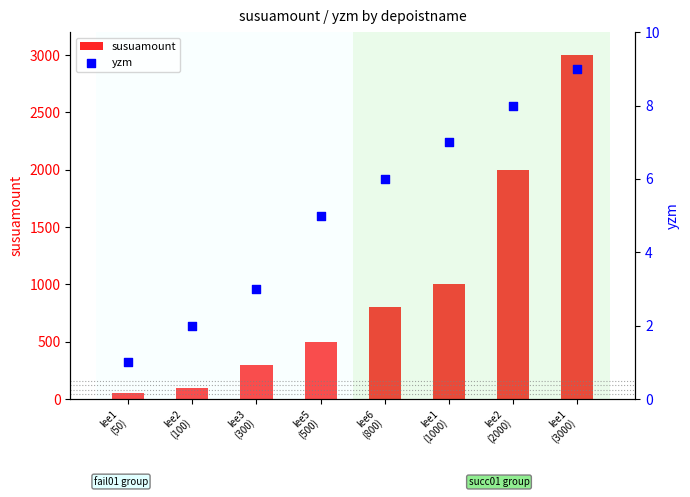

Which series has the widest spread of Y values?

susuamount